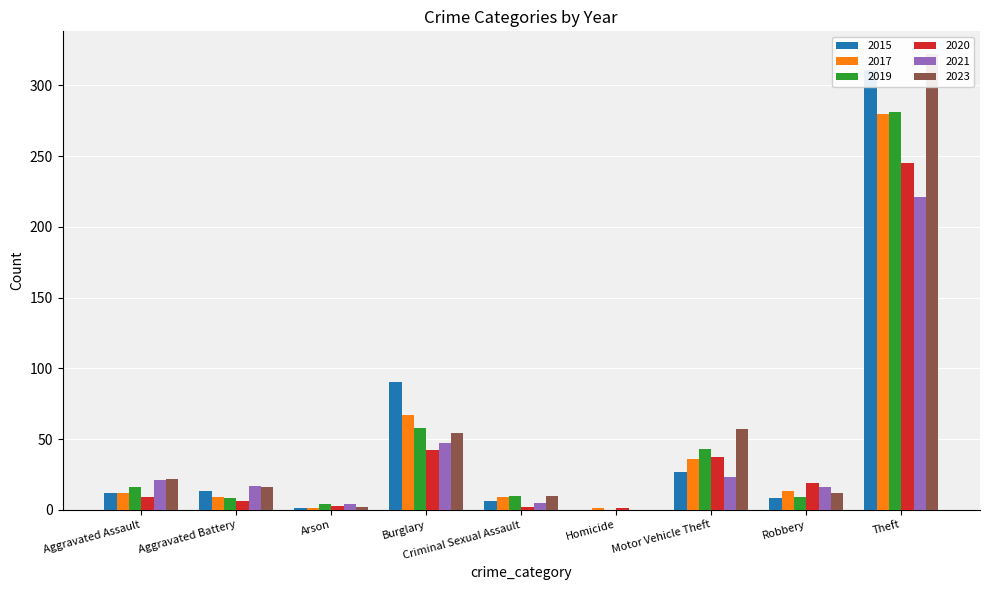

The value of 2020 at Aggravated Assault is 5. True or false?

False